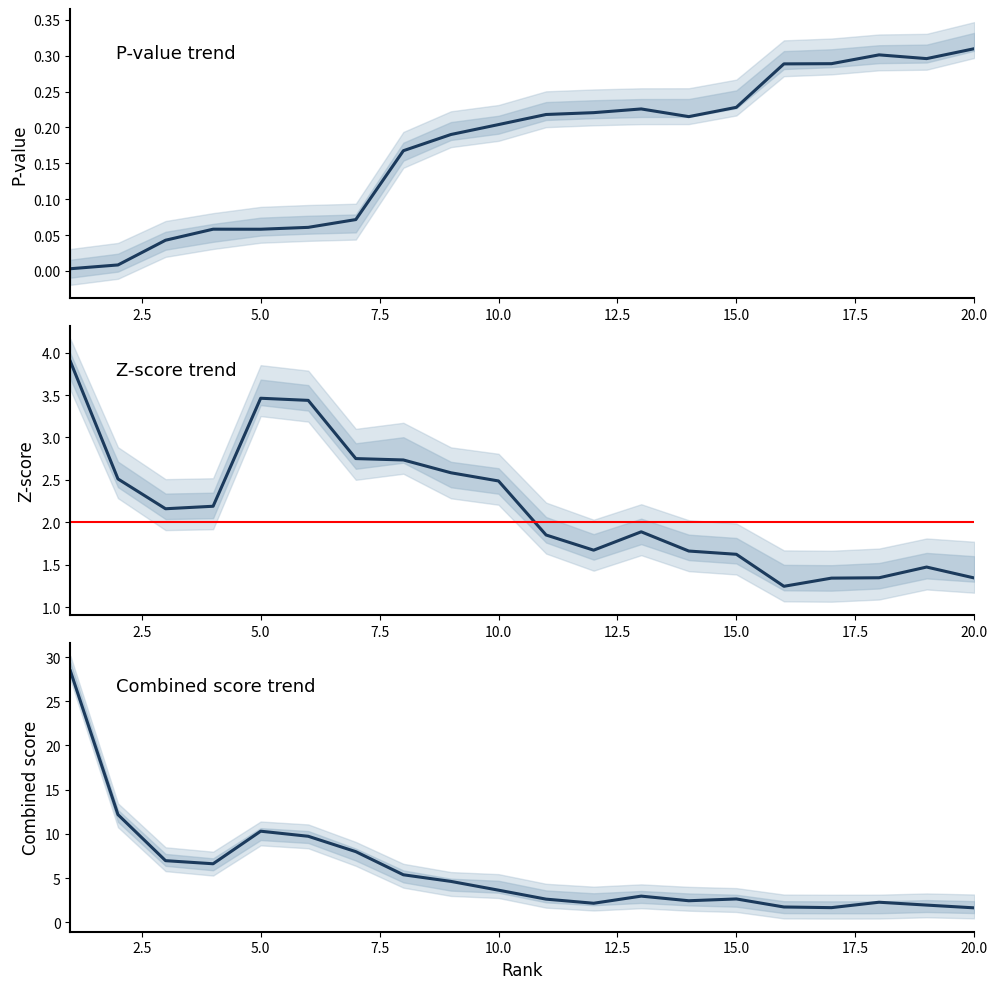

How many interior local valleys does the P-value series have?

3